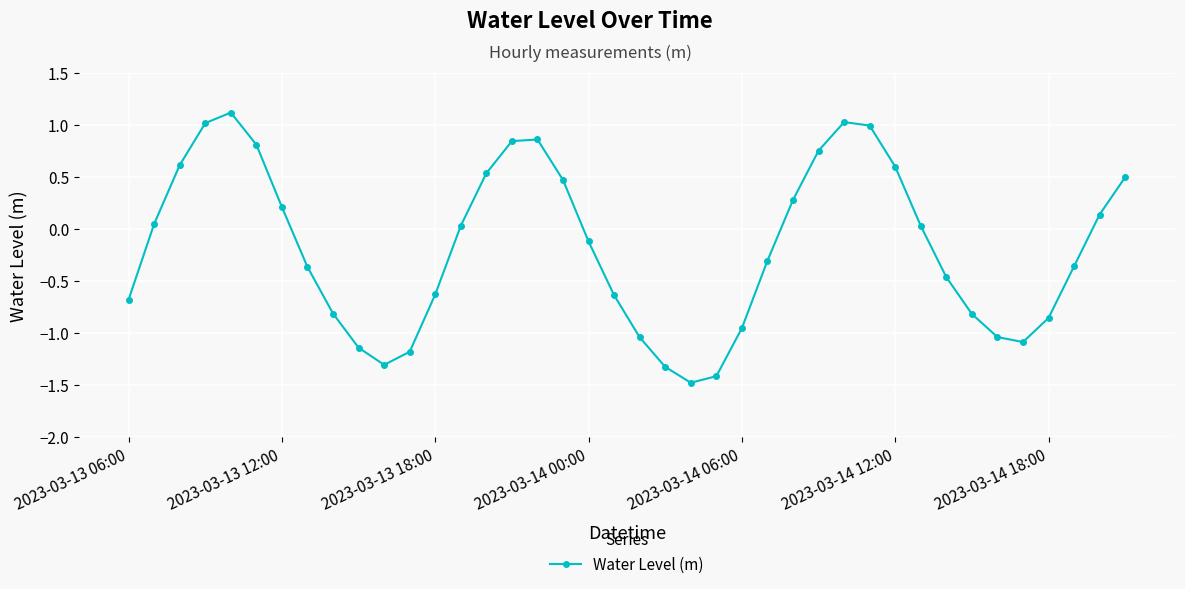

What is the difference between the second highest and minimum values?

2.5